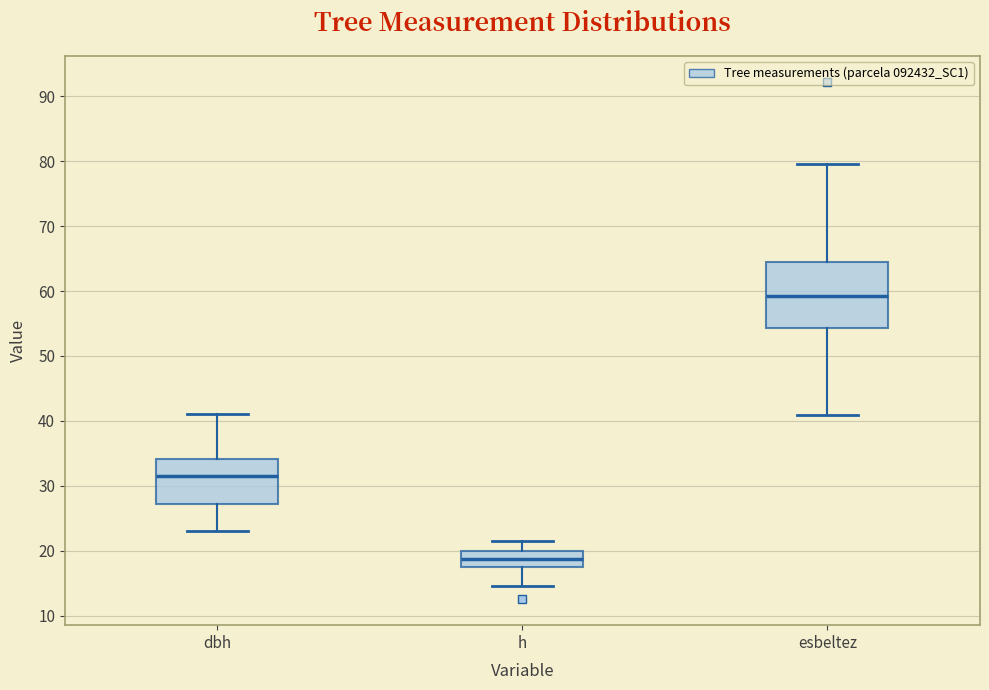

Which box has the highest median line?

esbeltez